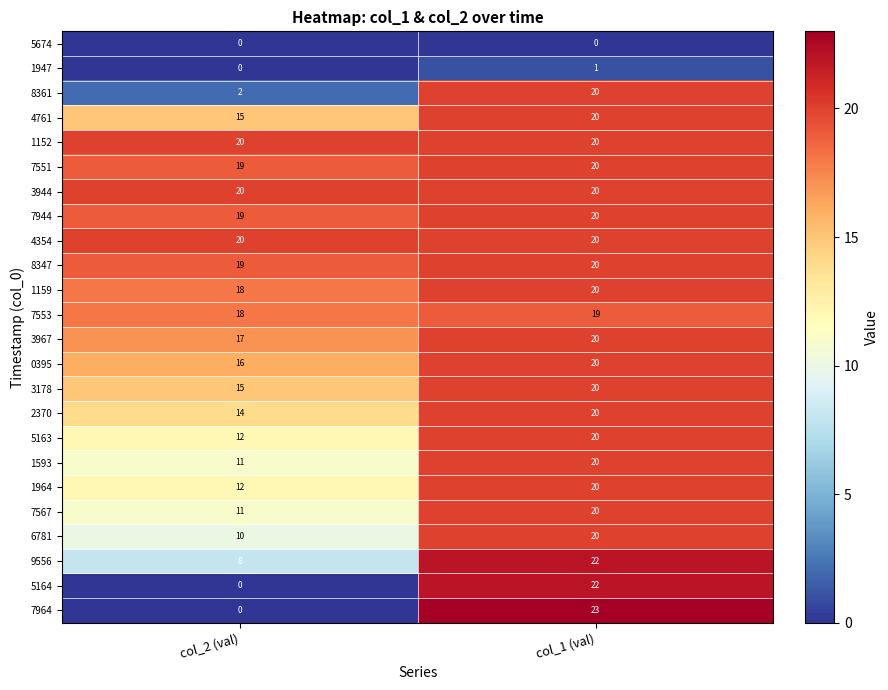

The value of 3944 at col_1 (val) is 34. True or false?

False